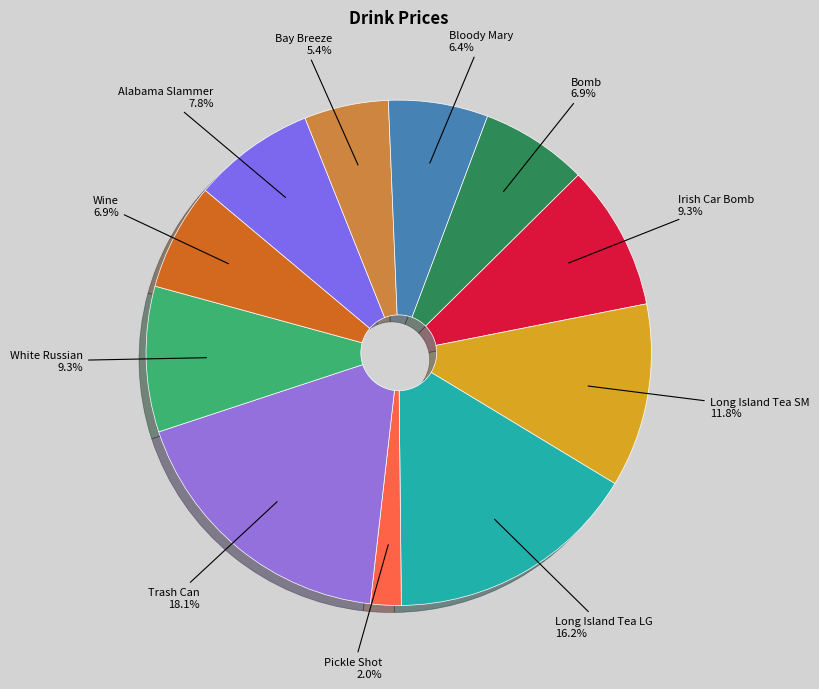

Between Long Island Tea LG and Bomb, which is larger?

Long Island Tea LG